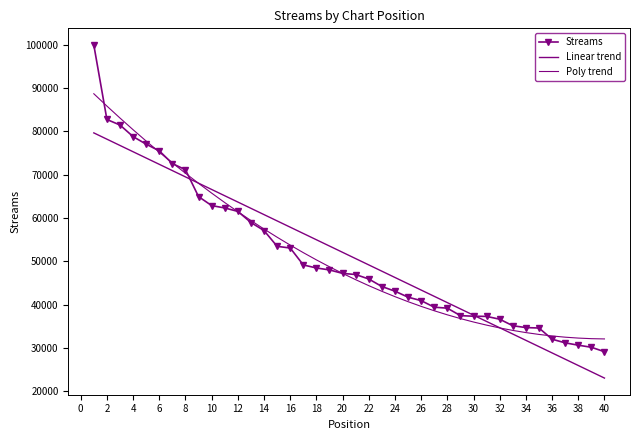

What is the minimum value shown in the chart?

23044.4